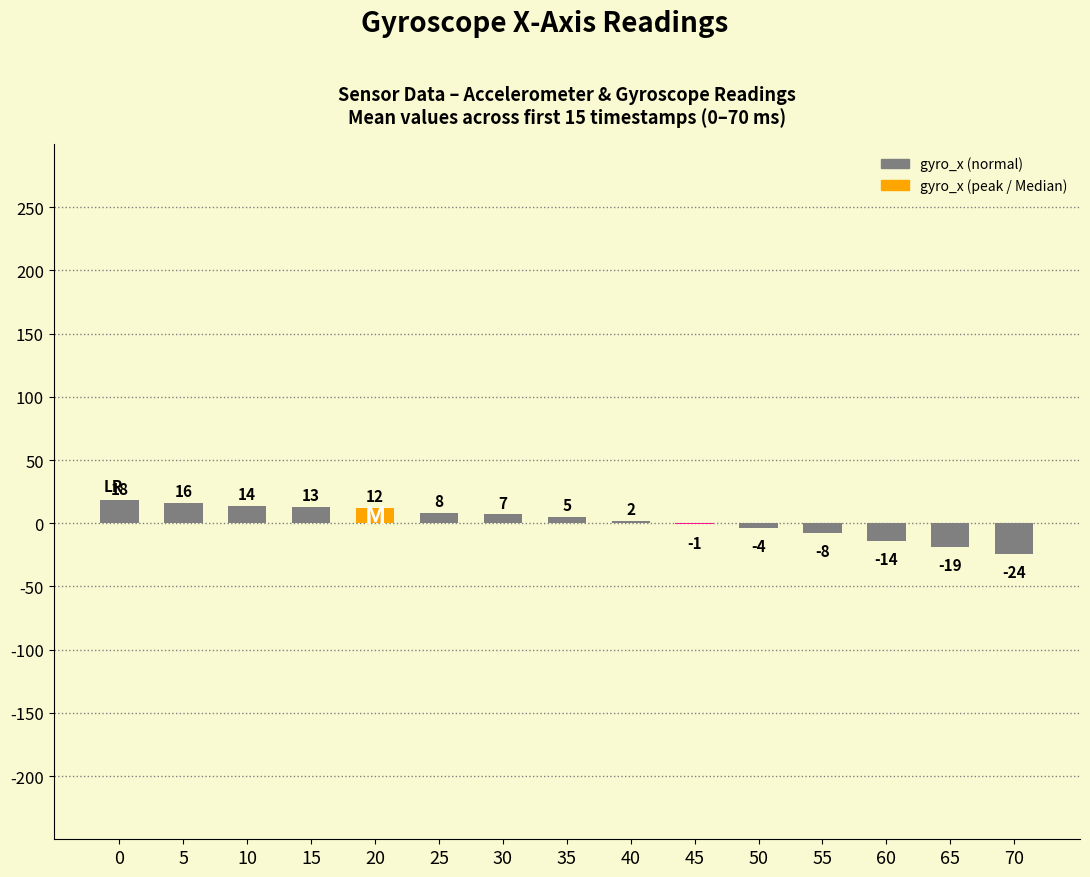

Is it true that the value at 25 is 8?

True